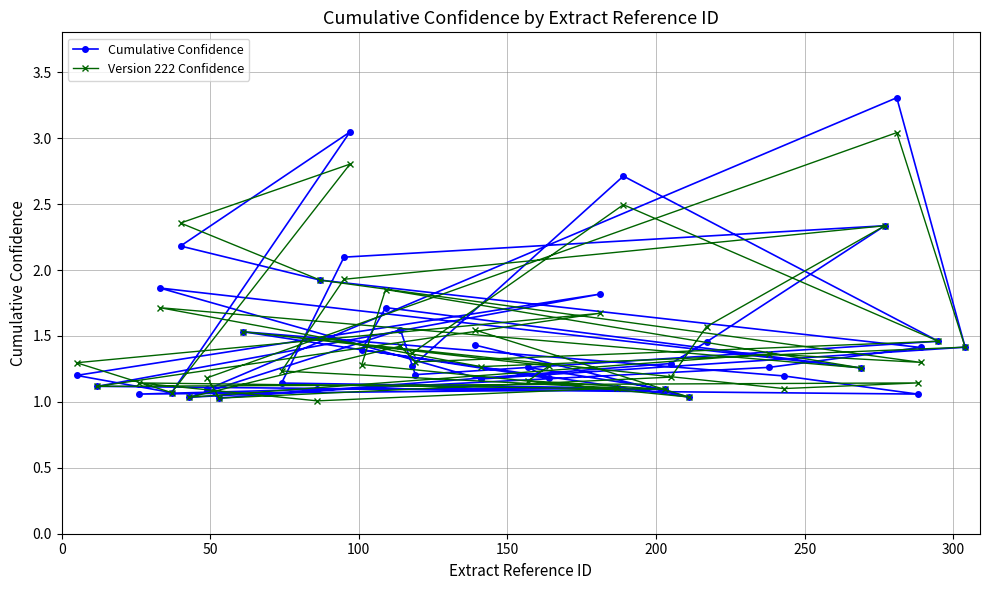

In Cumulative Confidence, how many points are higher than both neighbors (excluding endpoints)?

10